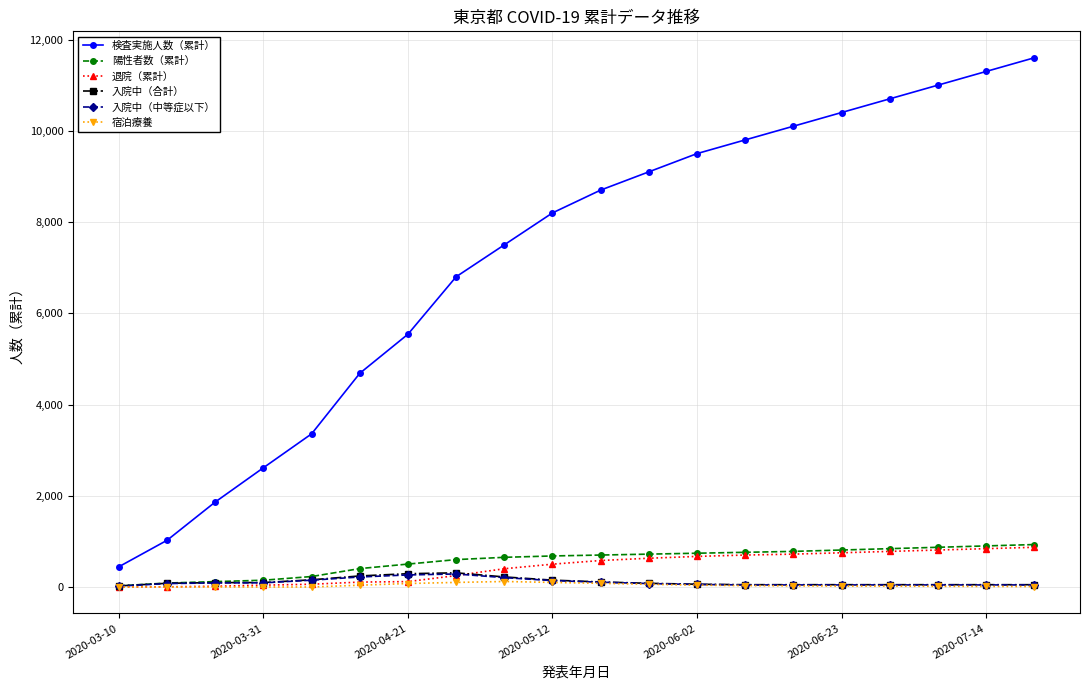

True or false: 入院中（中等症以下） and 検査実施人数（累計） intersect in this chart.

False